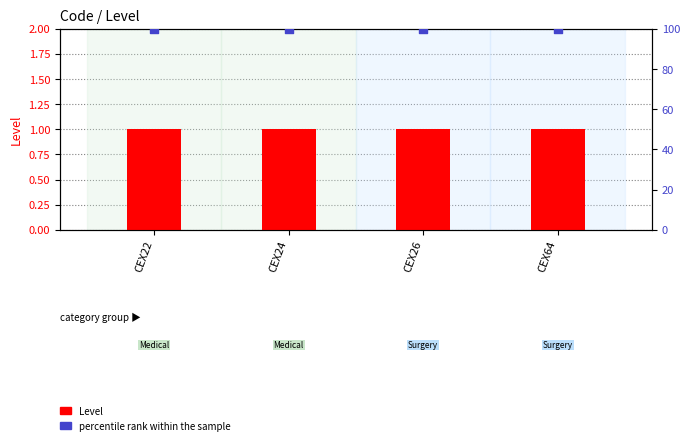

Which series has the largest Y range (max minus min)?

Level